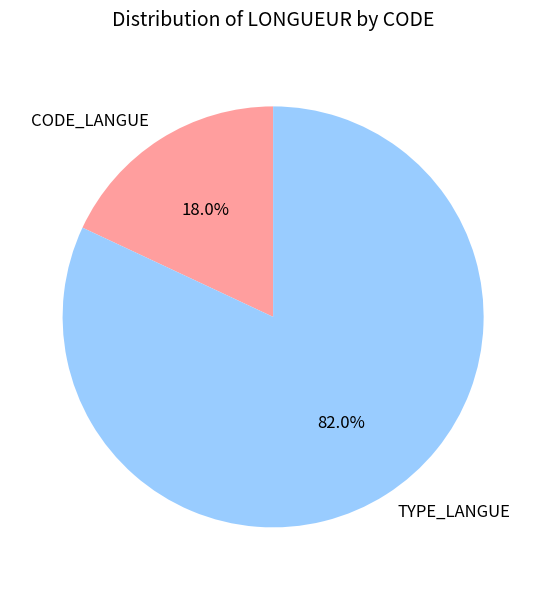

How many slices are in this pie chart?

2